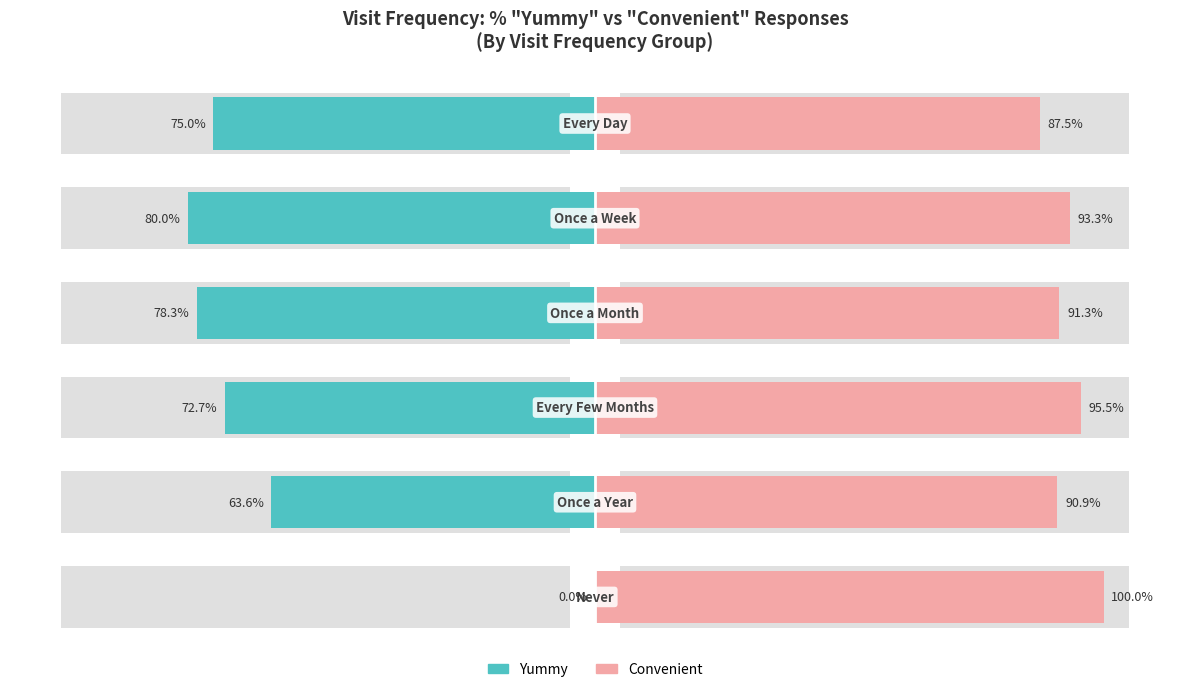

Reading right to left, list all the values displayed in this chart.

Yummy: -75.0	-80.0	-78.3	-72.7	-63.6	0.0
Convenient: 87.5	93.3	91.3	95.5	90.9	100.0